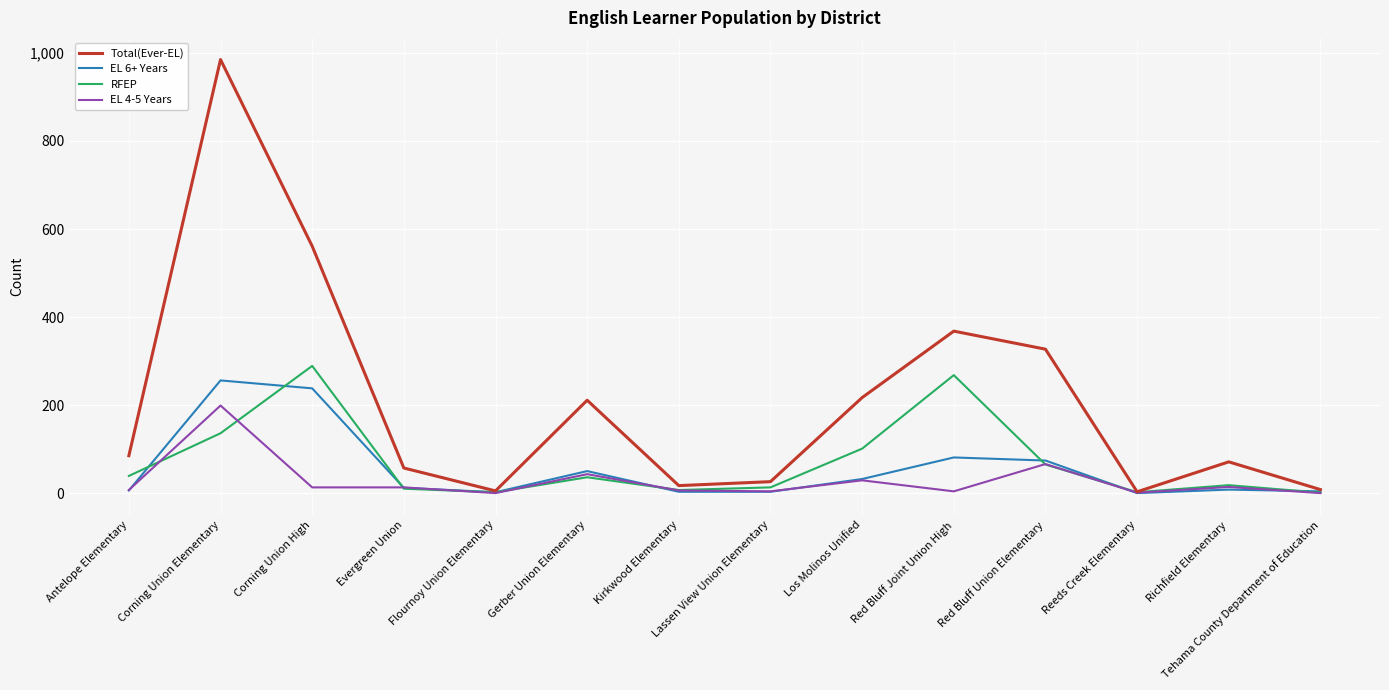

Rank the series by their maximum value, from highest to lowest.

Total(Ever-EL), RFEP, EL 6+ Years, EL 4-5 Years